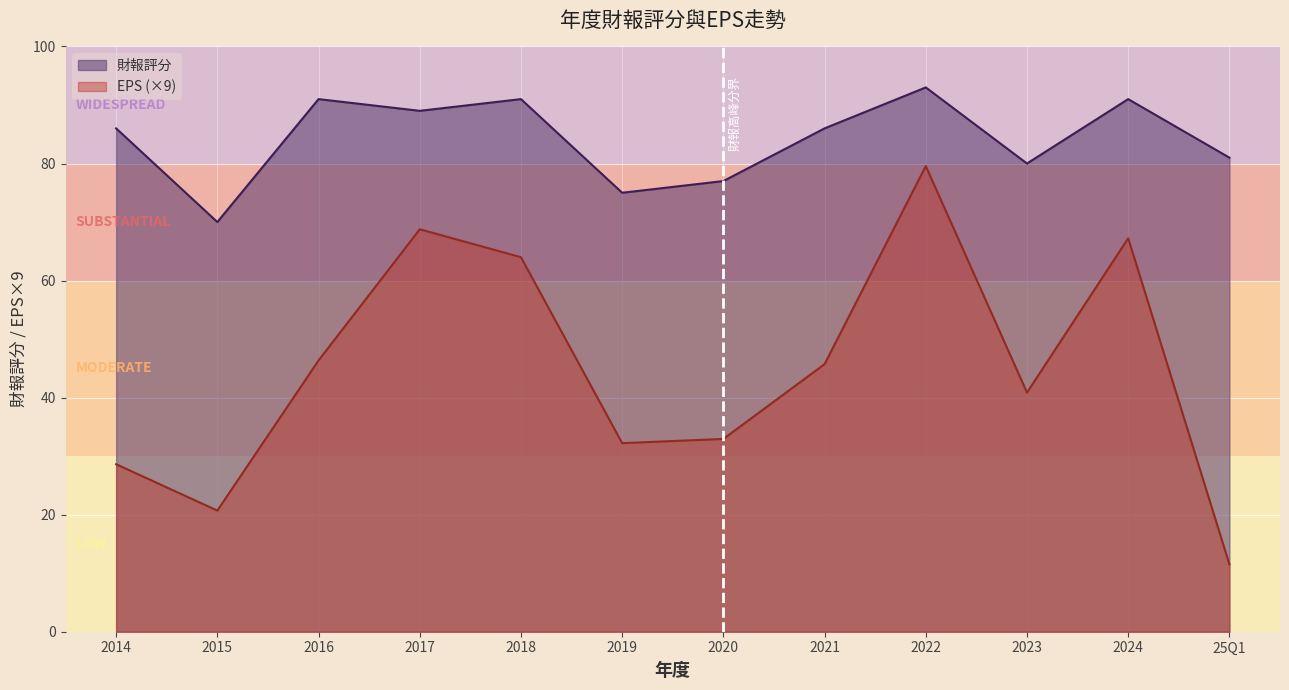

Which category has the lowest value in the EPS series?

25Q1